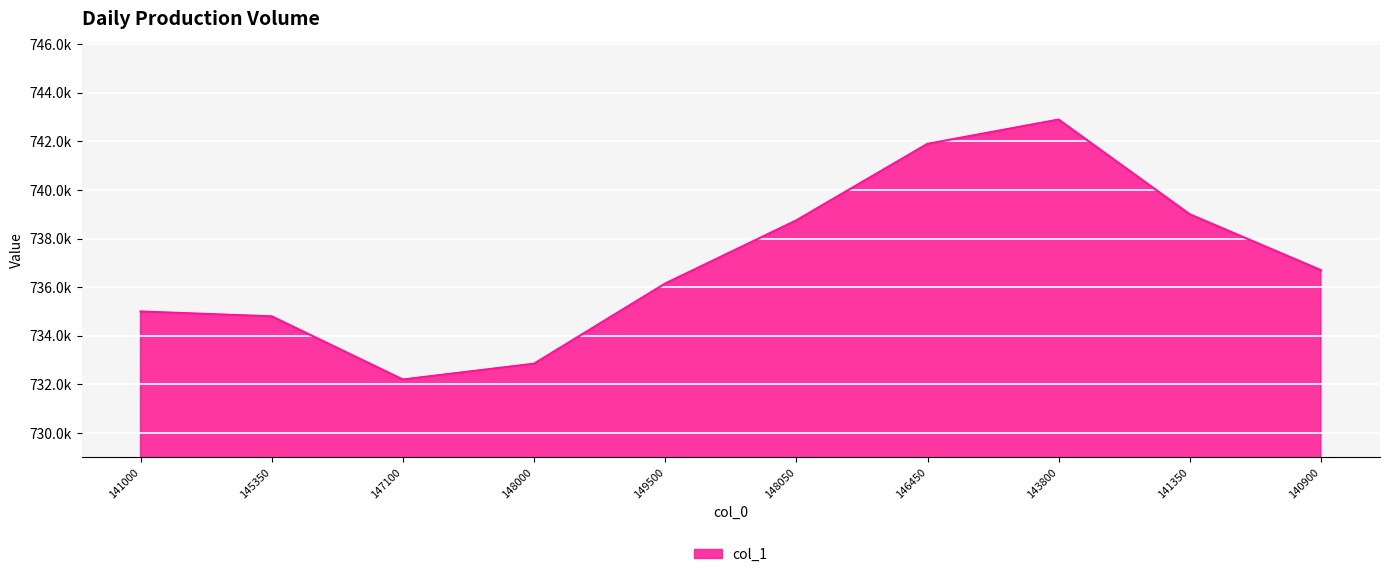

Is this an area chart (filled region under the line)?

Yes